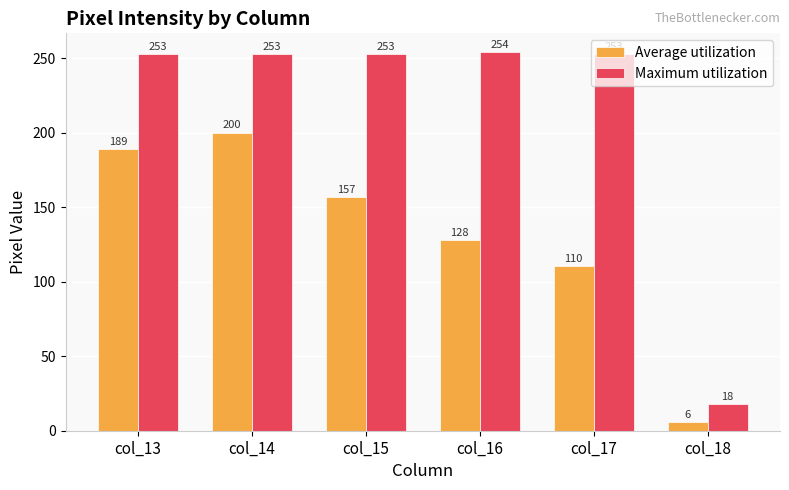

What is the approximate value of Average utilization at col_14?

200.0